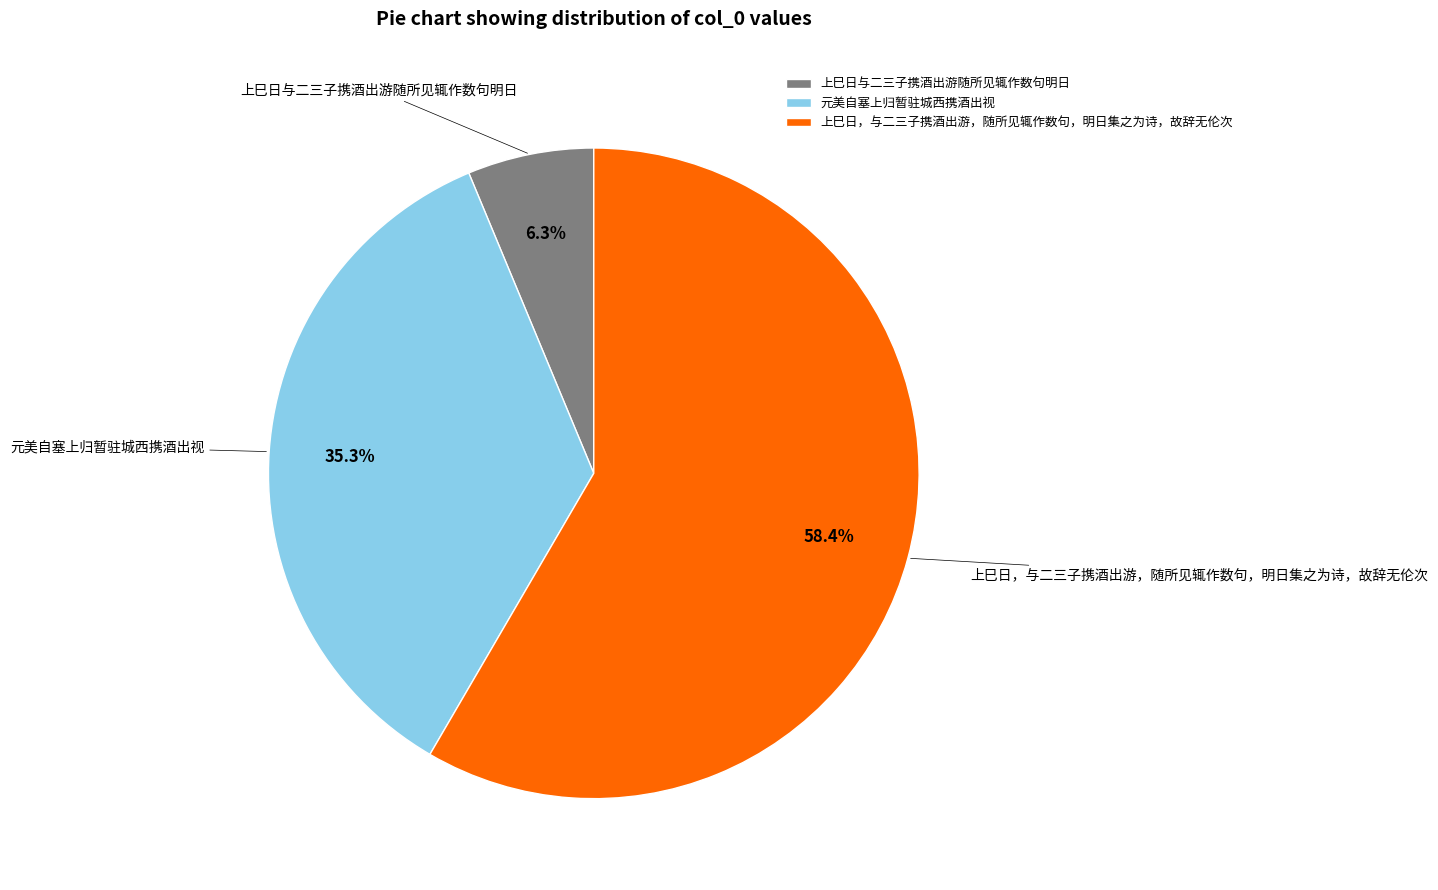

Which slice is the largest?

上巳日，与二三子携酒出游，随所见辄作数句，明日集之为诗，故辞无伦次